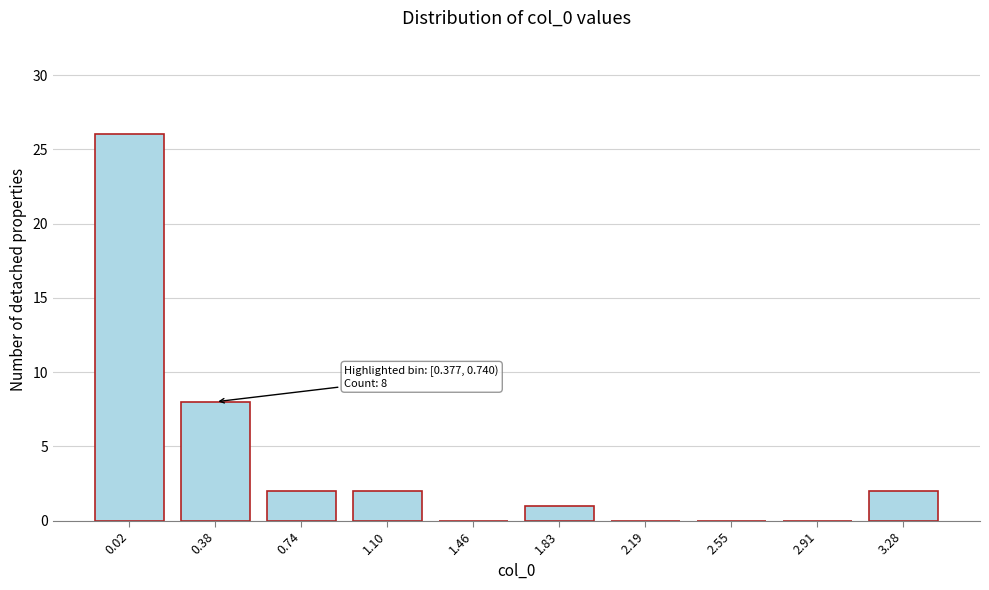

Reading right to left, what are all the values shown in this chart?

3.28=2	2.91=0	2.55=0	2.19=0	1.83=1	1.46=0	1.10=2	0.74=2	0.38=8	0.02=26